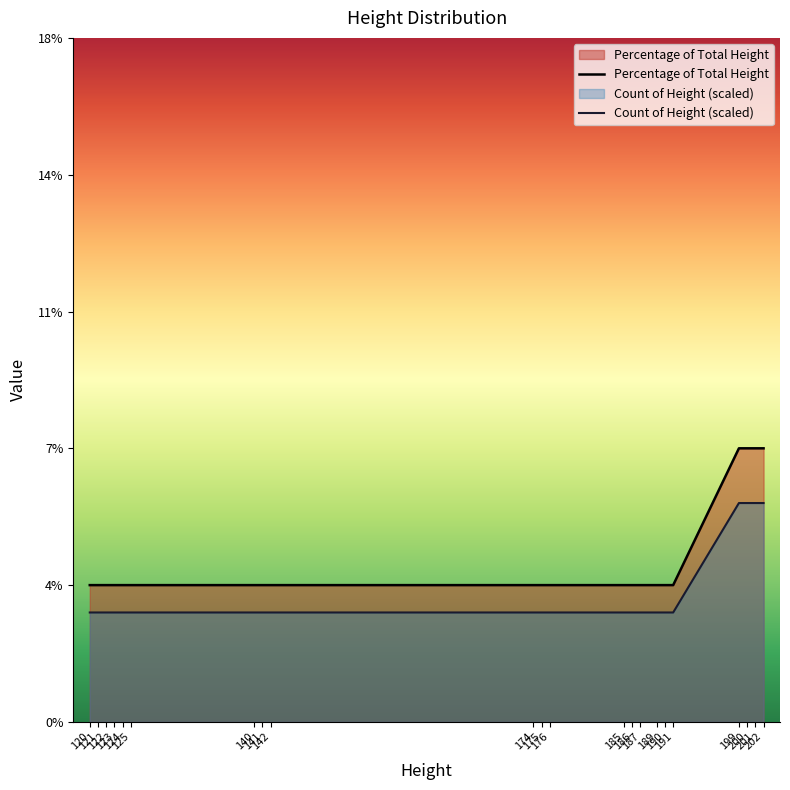

At which category does the chart reach its minimum across all series?

120